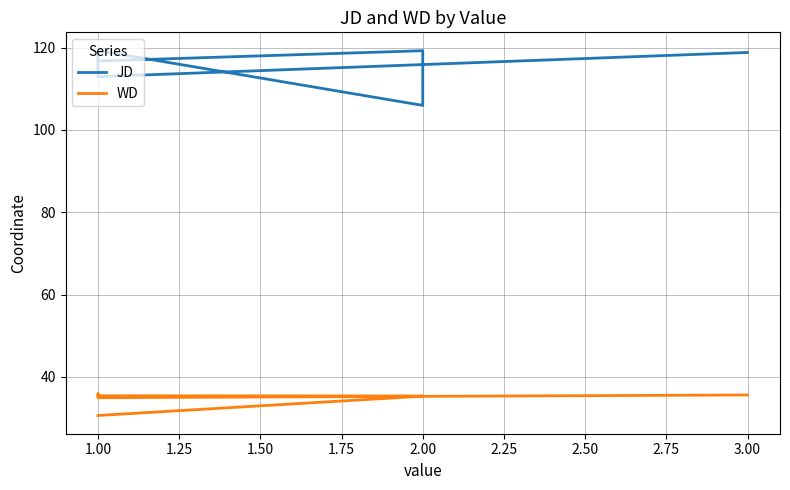

True or false: JD and WD cross at least once.

False